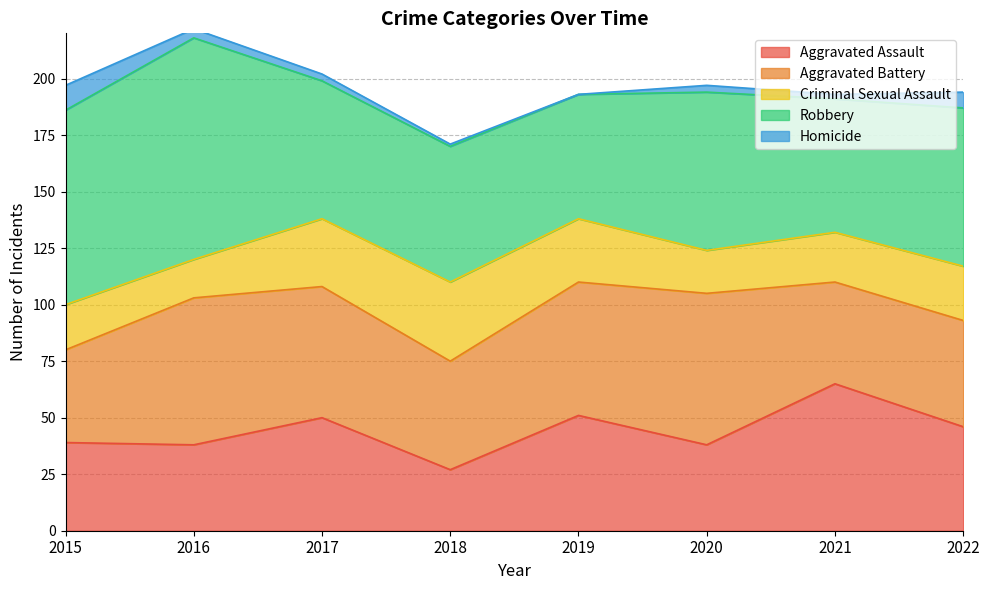

The value of Homicide at 2016 is 4. True or false?

True